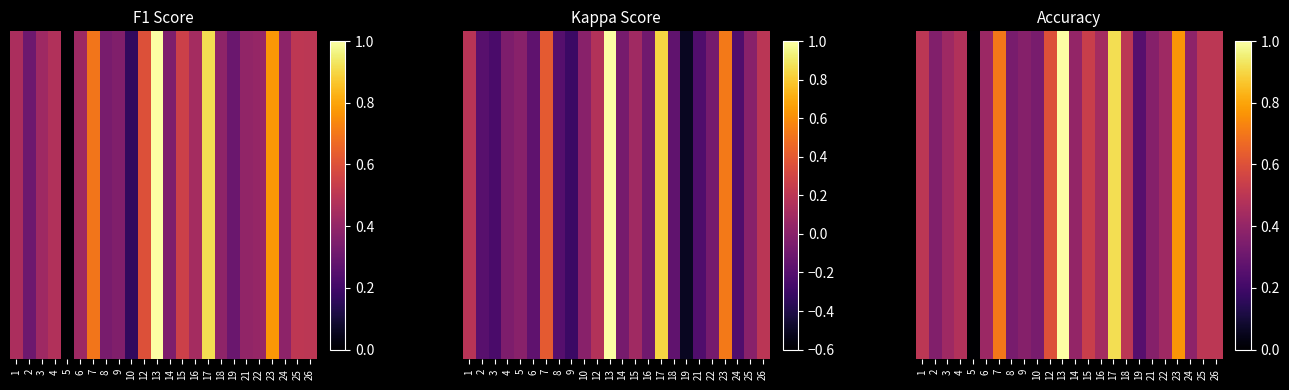

How many data points does each series have?

24